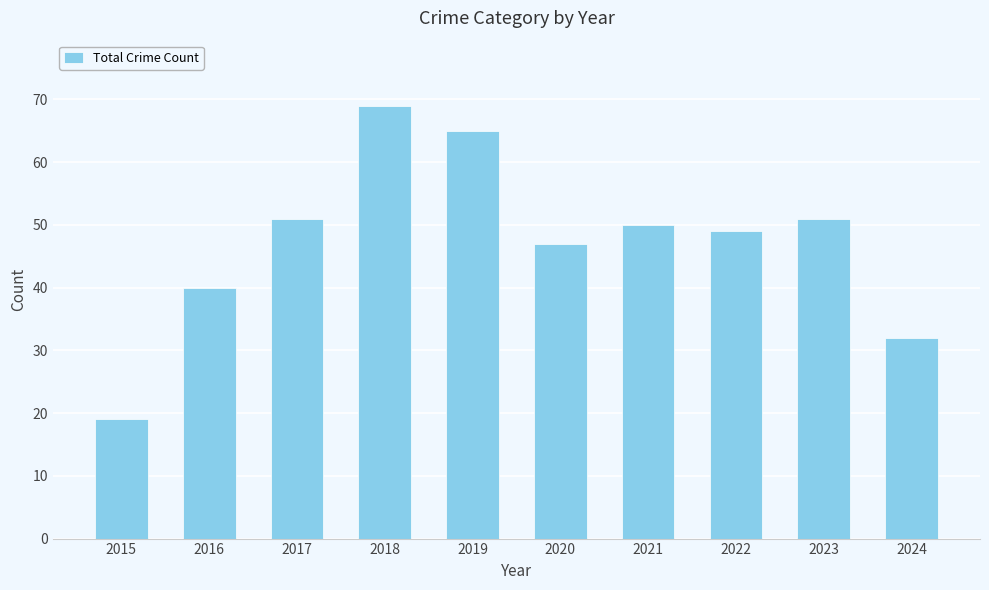

The value at 2017 is 51. True or false?

True